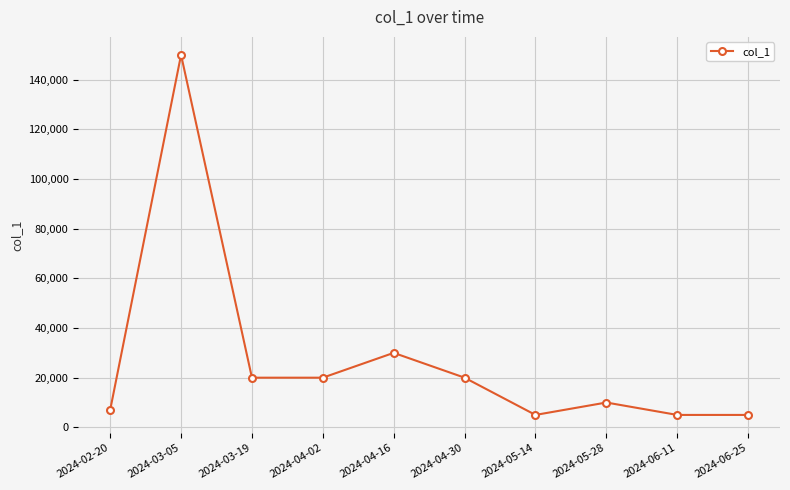

How many lines are shown in the chart?

1